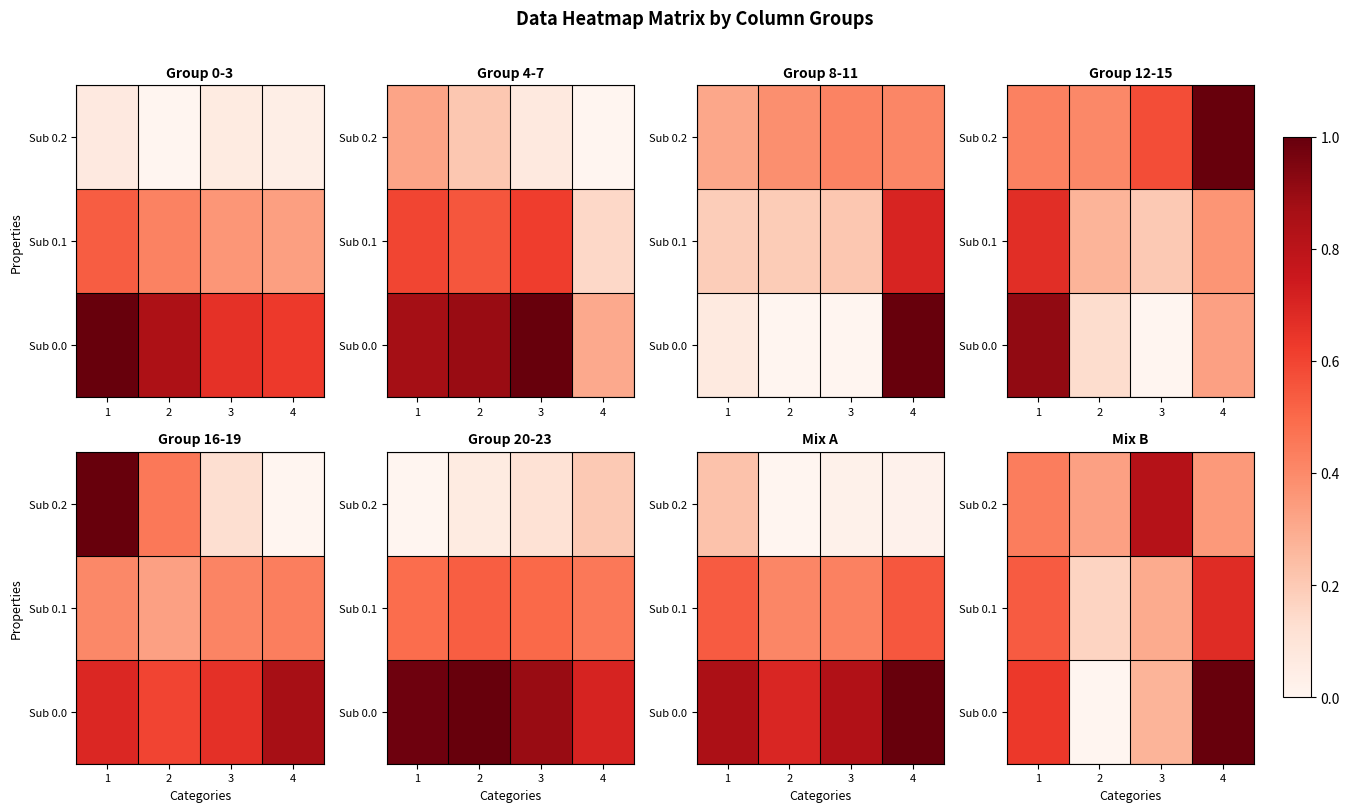

Between 2 and 3, which is larger?

3